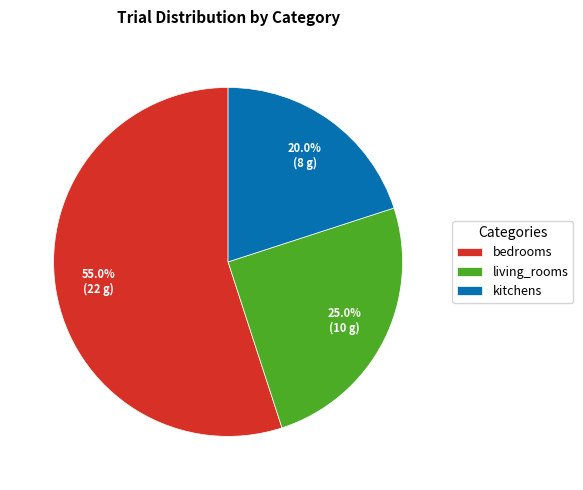

To the nearest percent, what is the combined percentage of kitchens and living_rooms?

45%